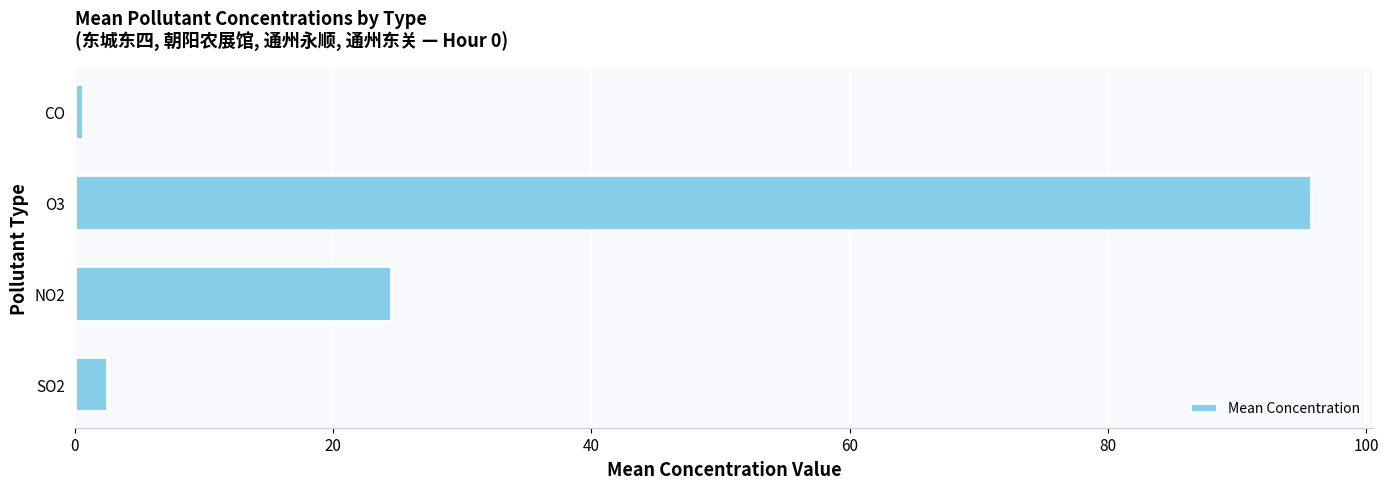

Which category has the highest value across all series?

O3